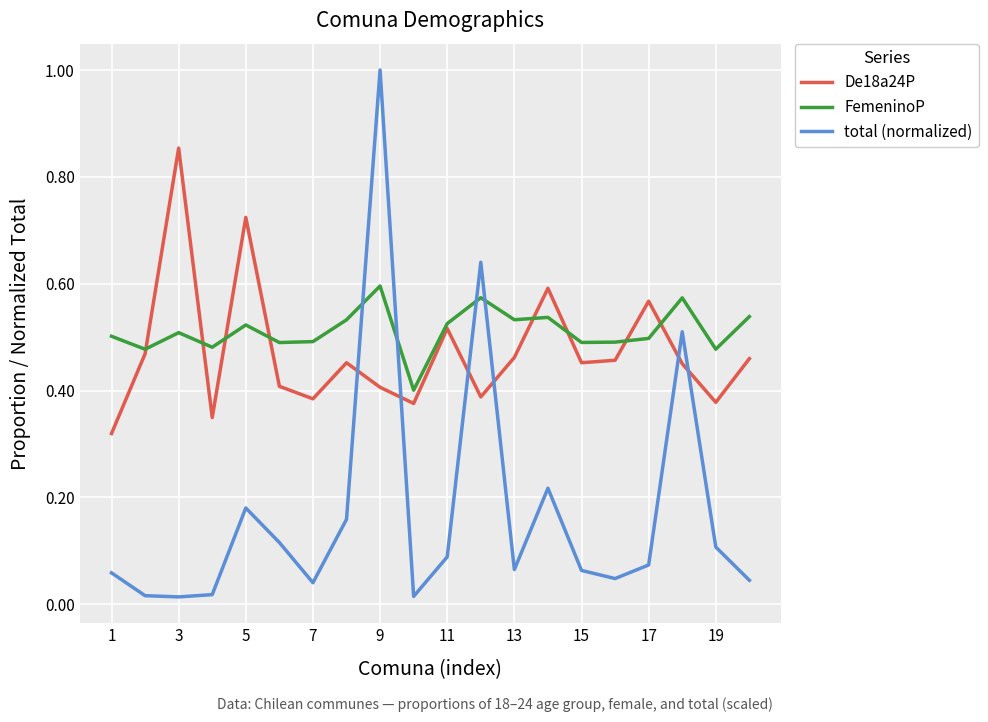

What is the greatest value displayed?

1.0